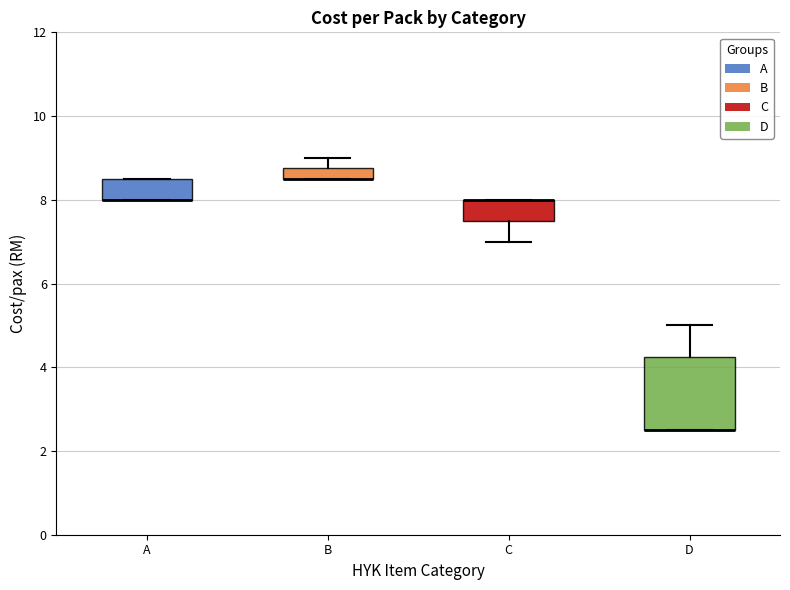

Which box is the tallest, from its lower edge to its upper edge?

D